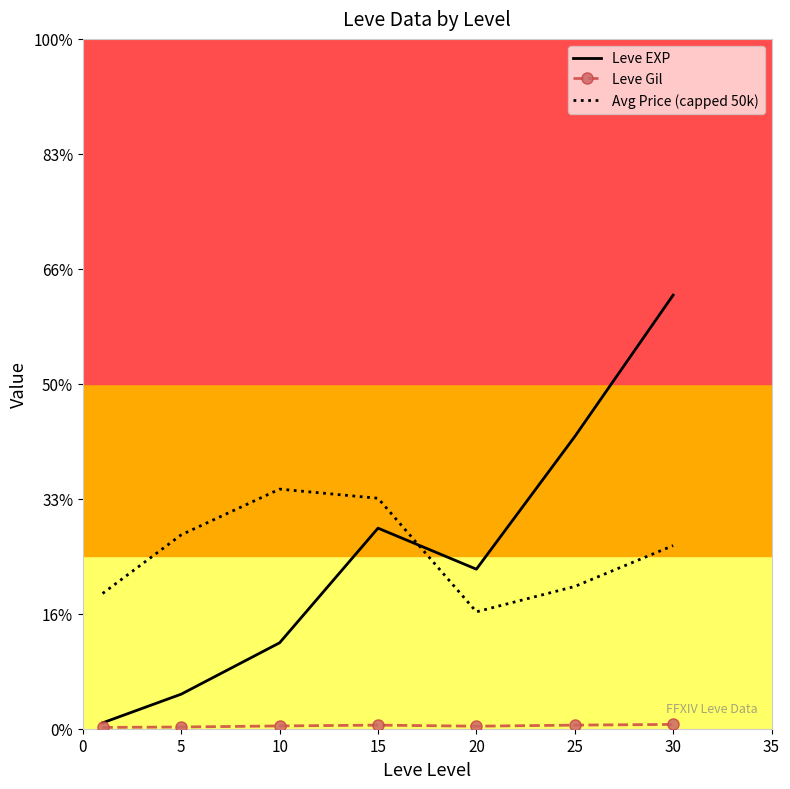

Reading left to right, extract all data points from this chart.

Leve EXP: 510.2	3008.3	7475.0	17445.0	13876.7	25410.0	37715.0
Leve Gil: 113.0	149.3	242.5	312.0	220.8	312.7	375.2
Avg Price (capped 50k): 11762.5	16866.9	20840.7	20044.7	10167.0	12373.8	15931.0